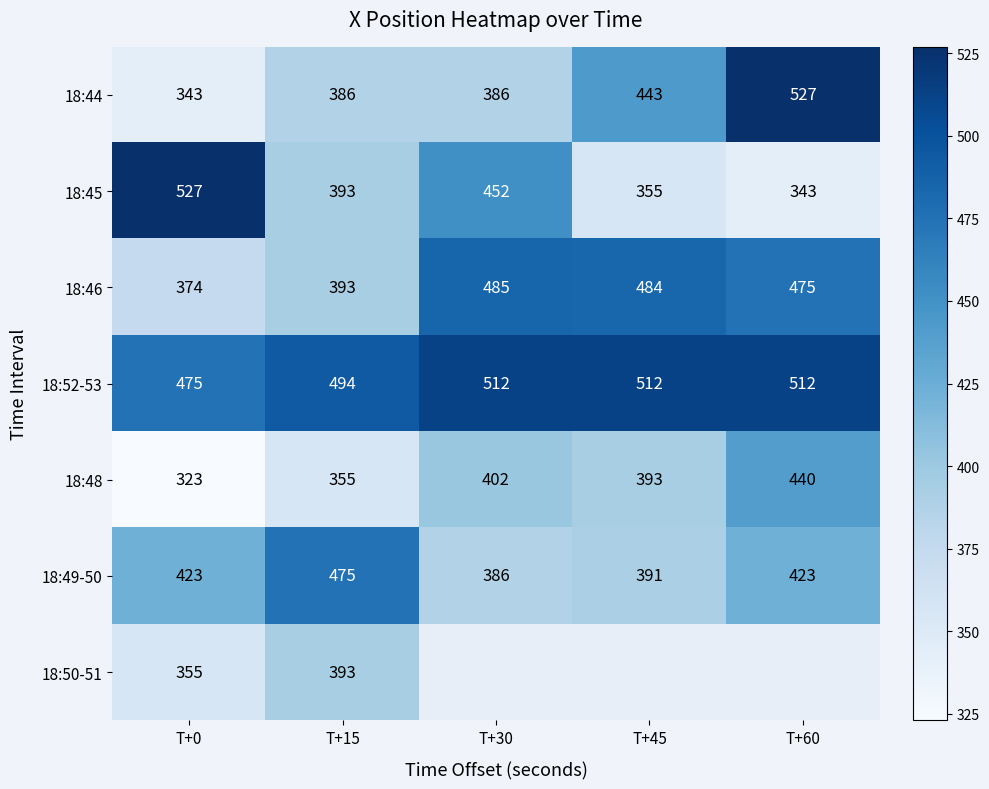

Between T+30 and T+0, which is larger?

T+30